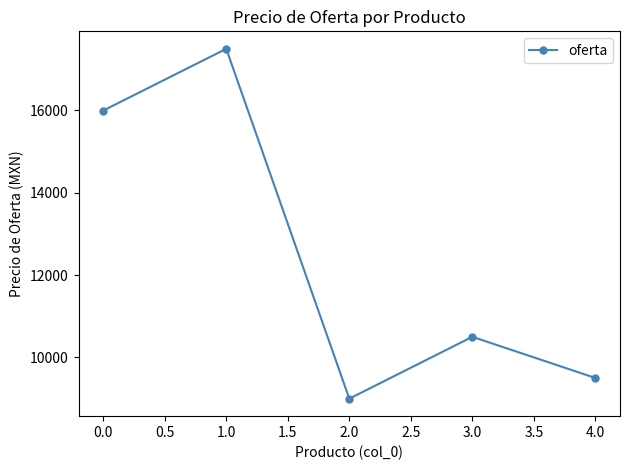

What is the label of the 5th point from the left?

4.0